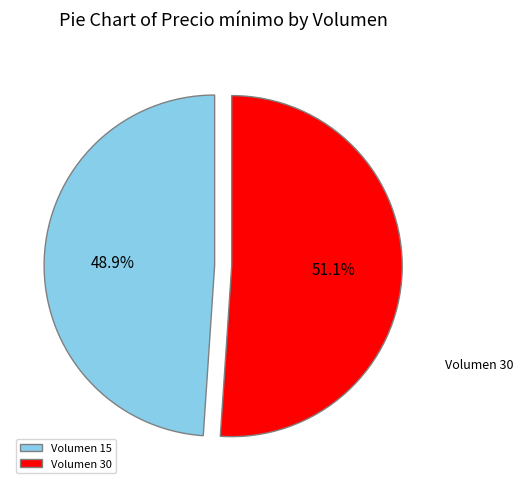

To the nearest percent, what percentage of the pie is Volumen 15?

49%